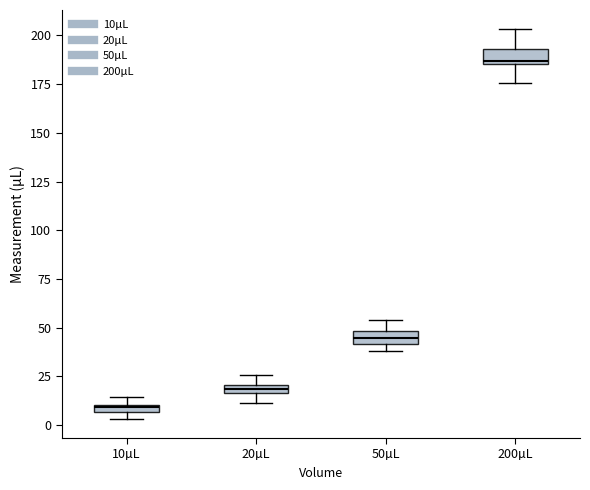

Which box's median line is the lowest?

10µL